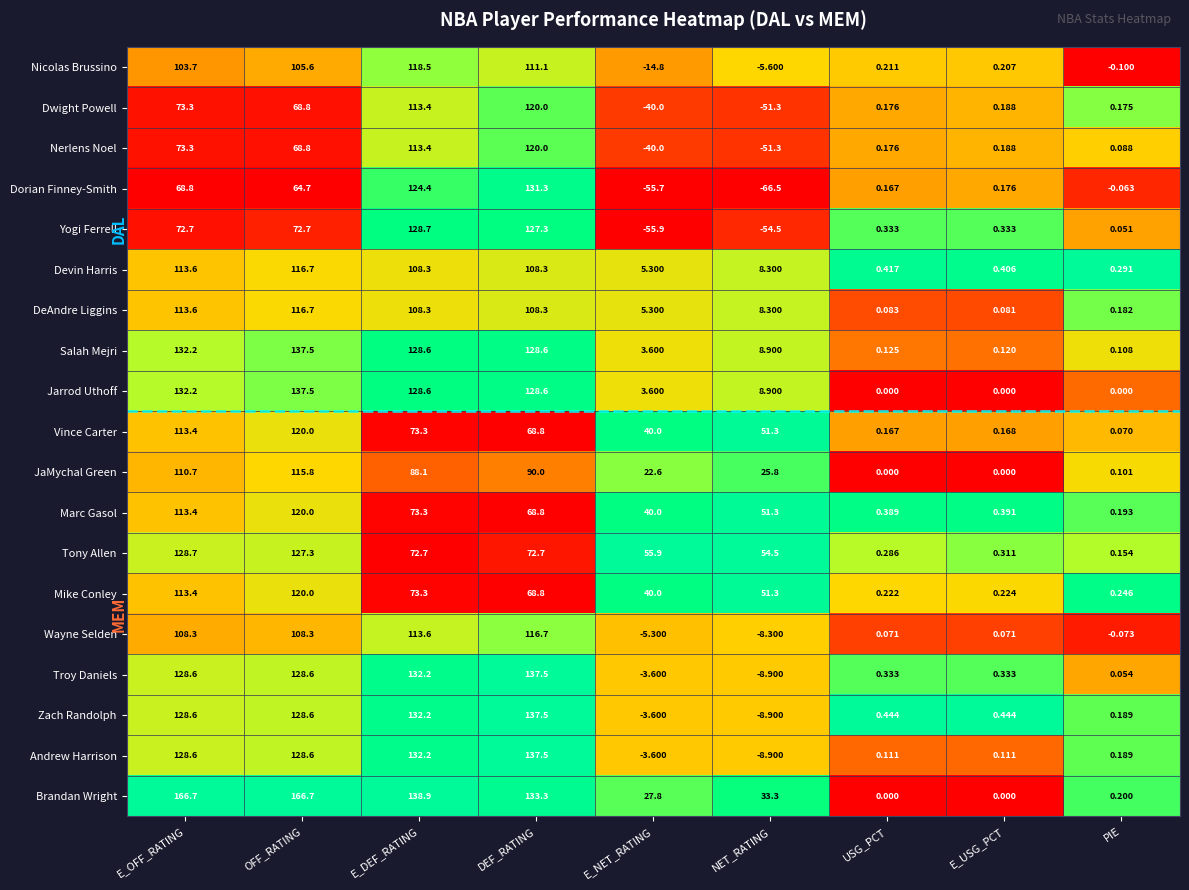

How many distinct data groups are displayed?

19